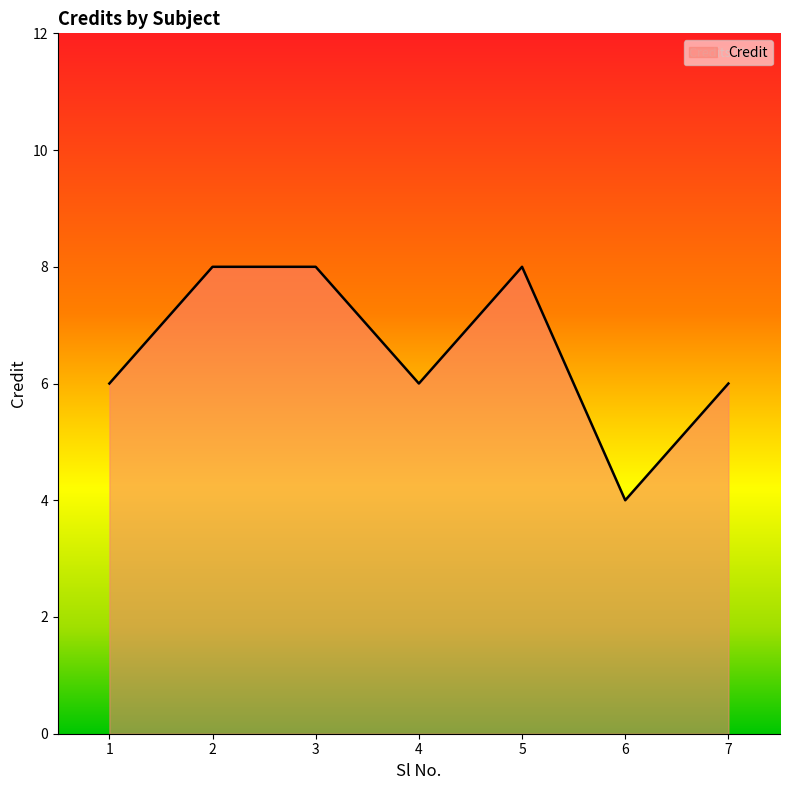

What is the smallest value displayed?

4